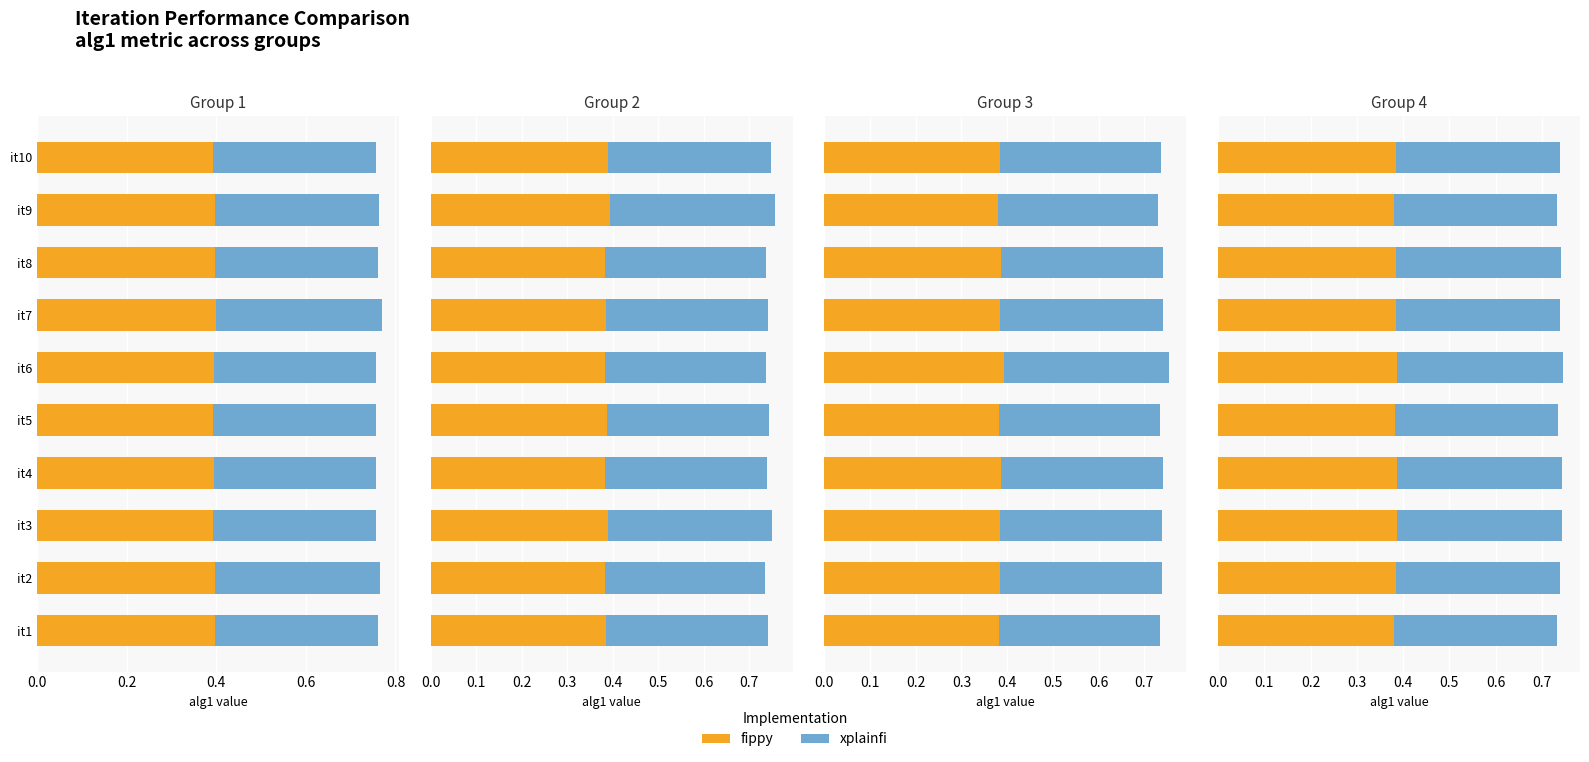

How many categories are shown in the chart?

10